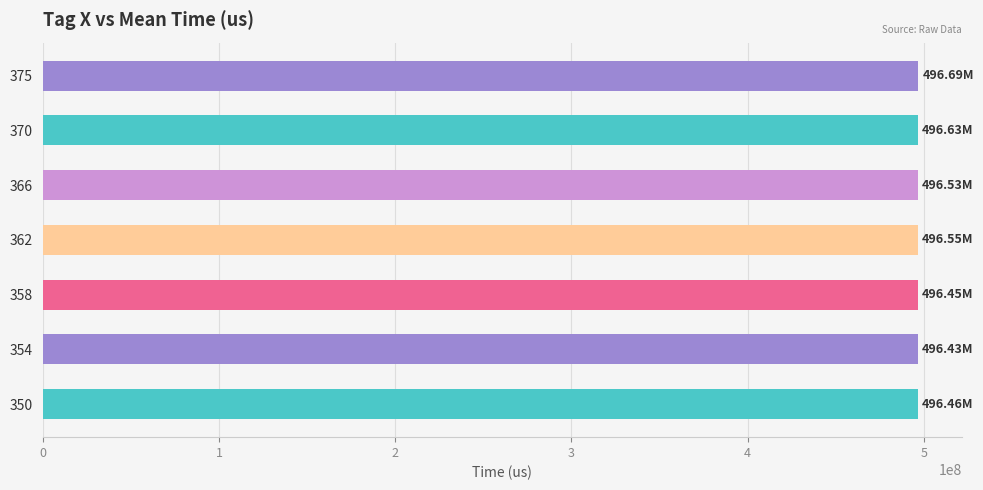

Approximately how many times larger is the value at 375 compared to 366?

1.0